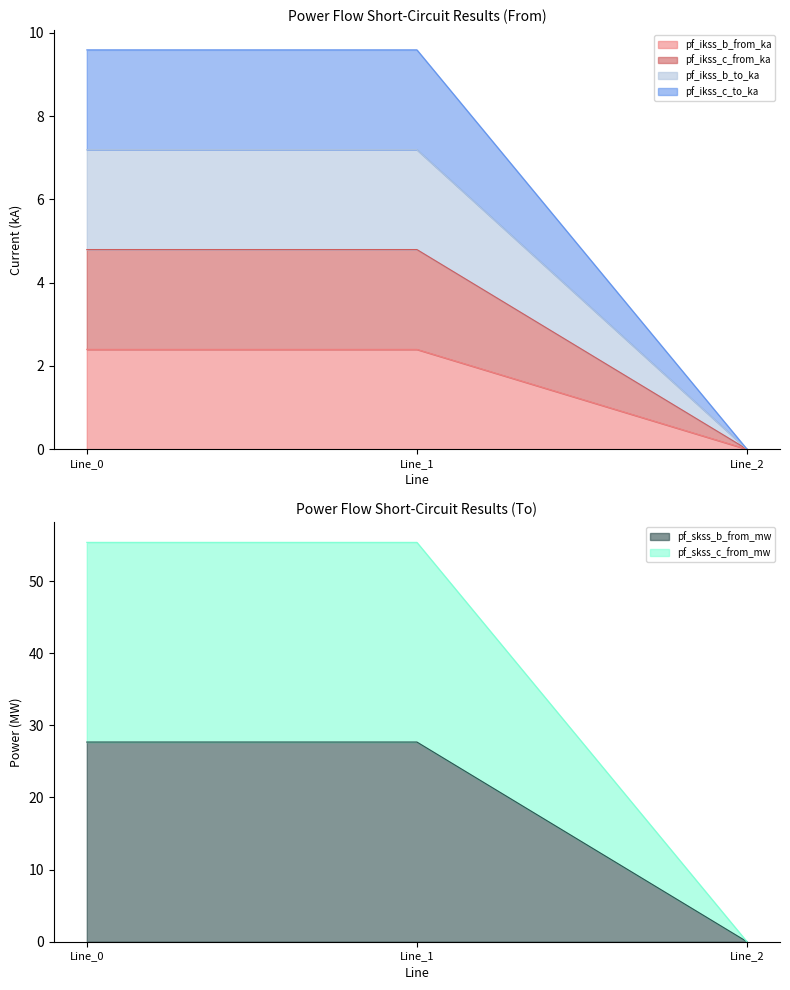

Which series has the largest range (max minus min)?

pf_skss_c_from_mw